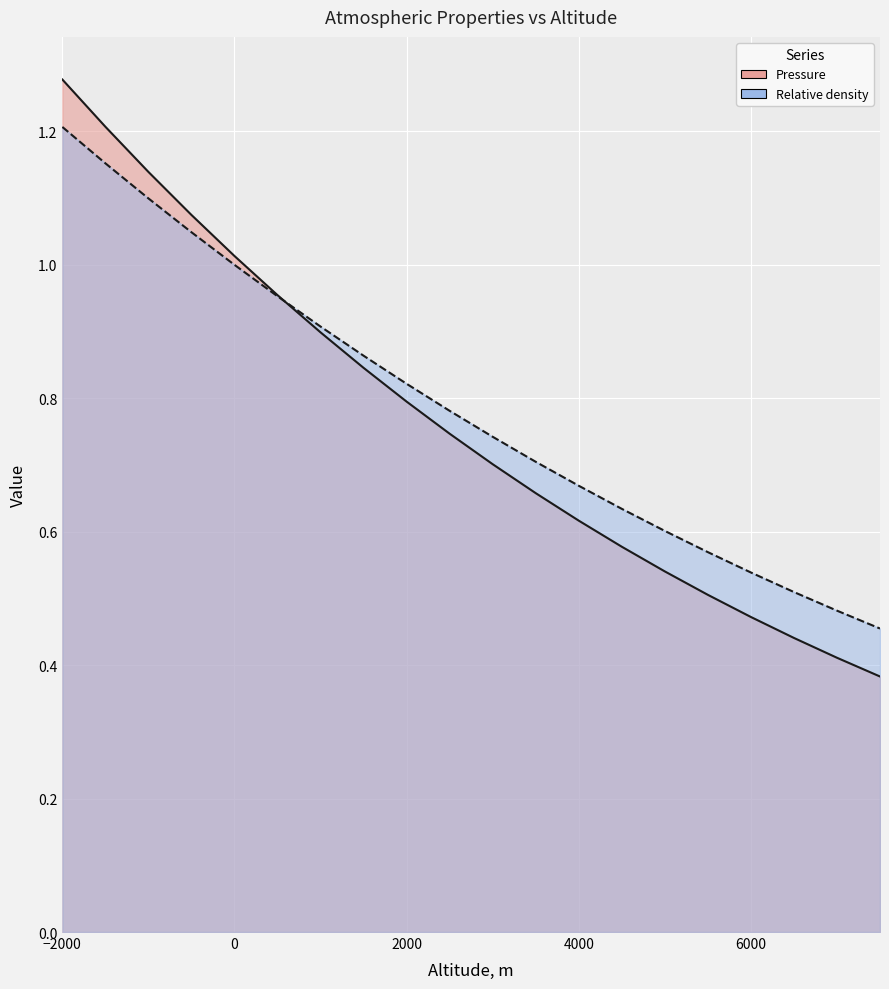

What is the lowest value of the Pressure series?

0.4